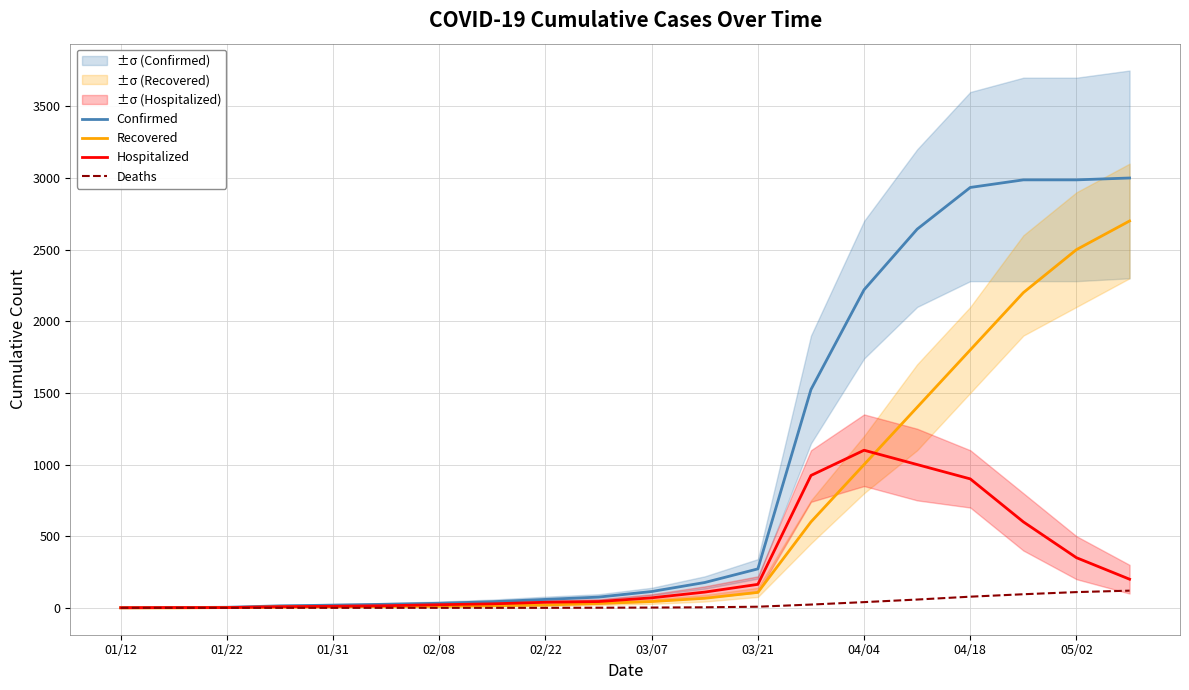

True or false: Confirmed has more than 1 interior local peaks.

False